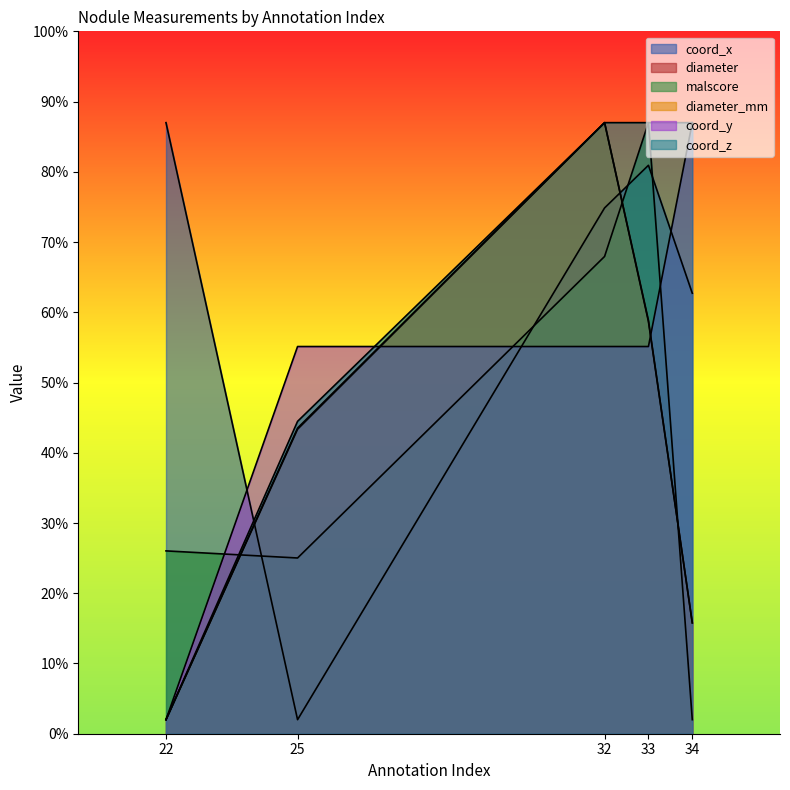

How many lines are shown in the chart?

6